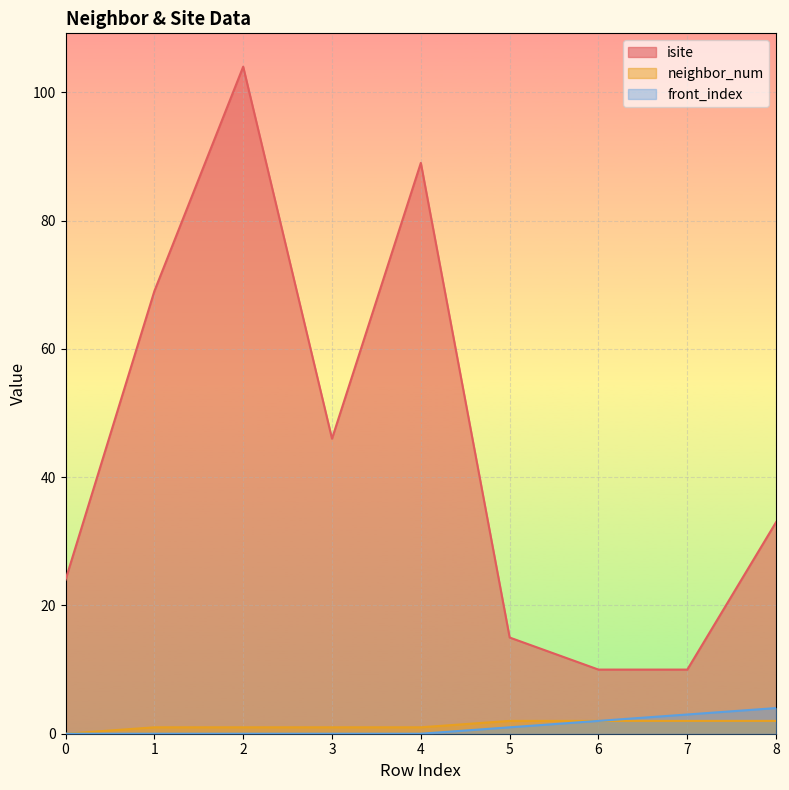

How many lines are shown in the chart?

3